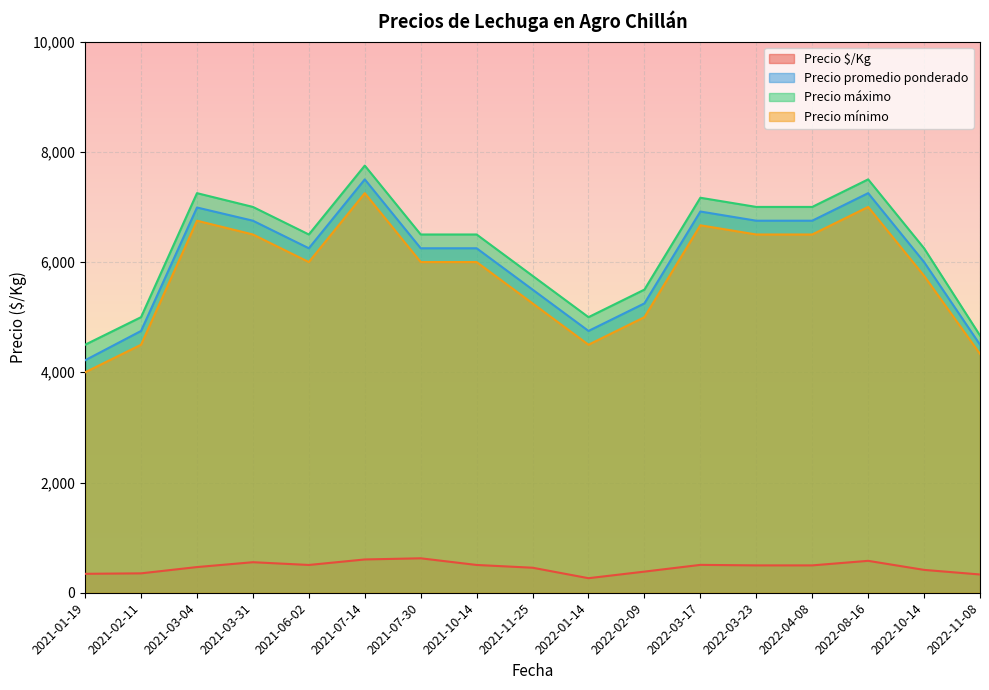

Where is the first local maximum for Precio máximo?

2021-03-04